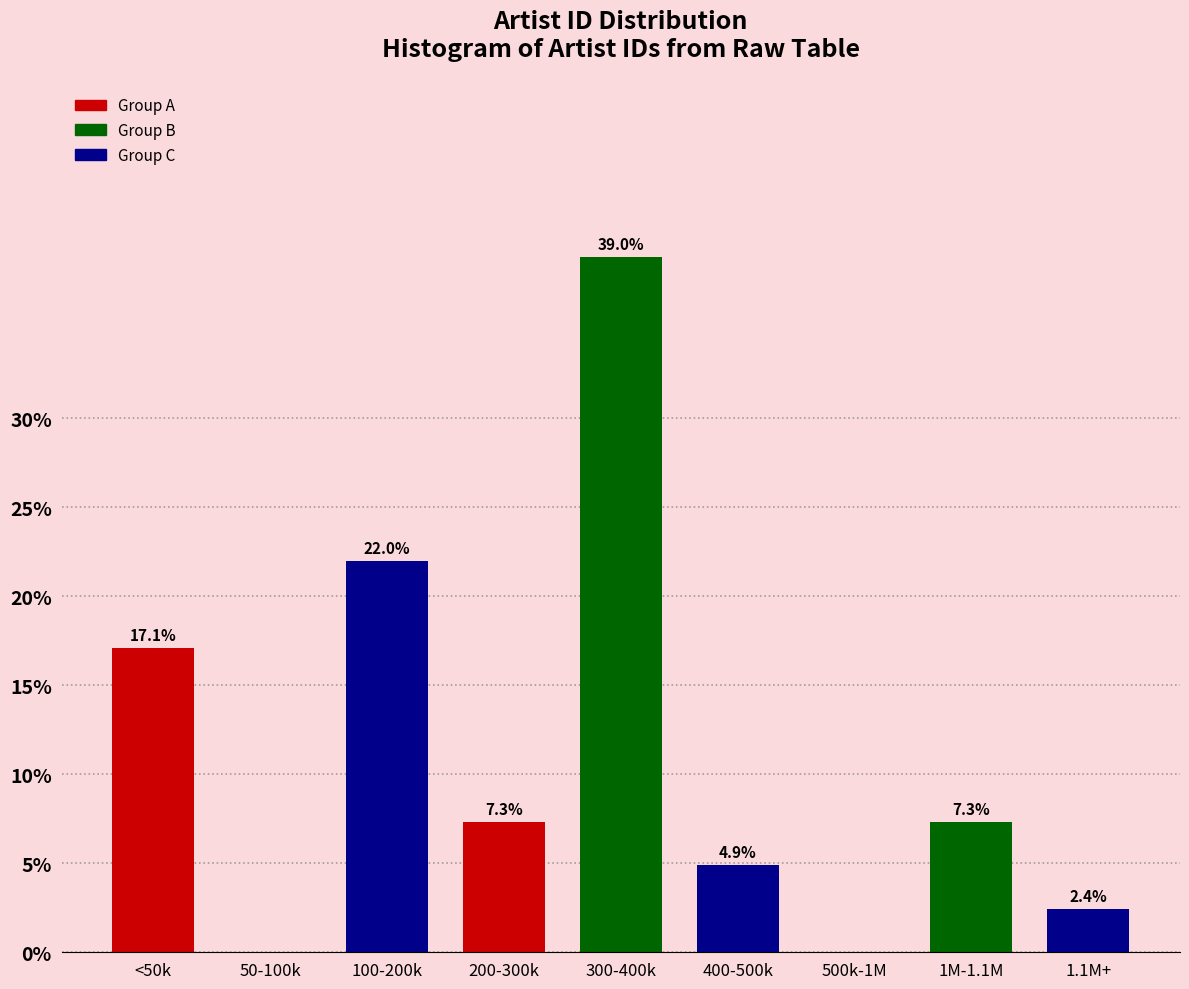

Reading right to left, what are all the values shown in this chart?

1.1M+=2.4	1M-1.1M=7.3	500k-1M=0.0	400-500k=4.9	300-400k=39.0	200-300k=7.3	100-200k=22.0	50-100k=0.0	<50k=17.1